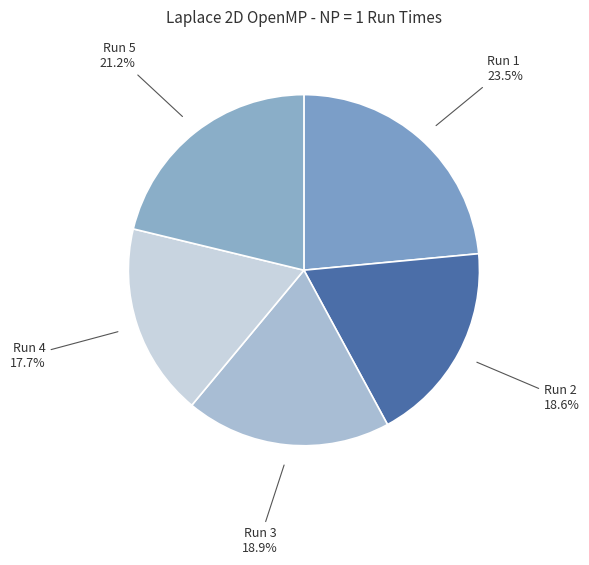

How much of the chart is everything except Run 5?

78.8%